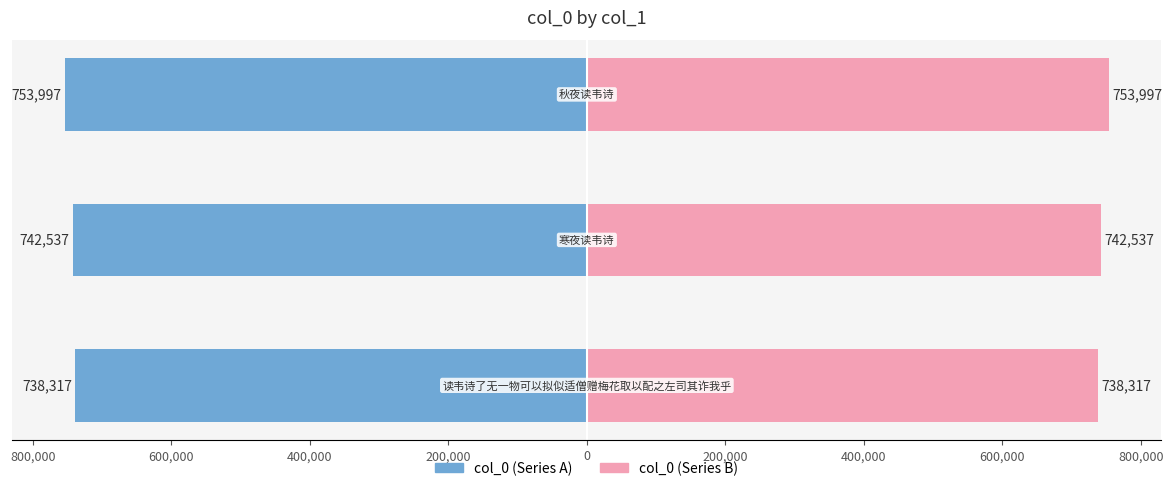

Rank the series at 800,000 from highest to lowest value.

col_0 (right), col_0 (left)